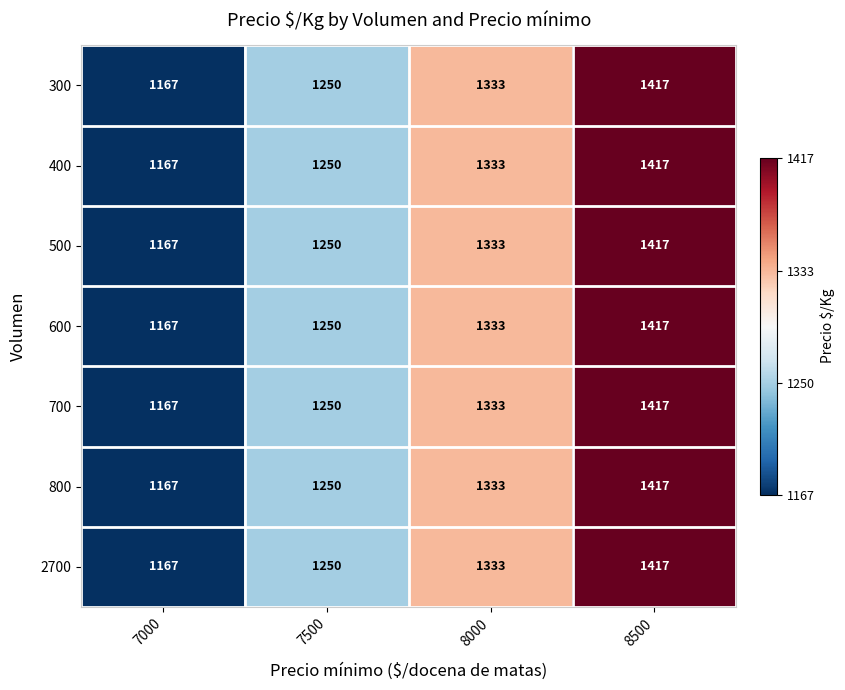

List the labels in order of 700 value, largest first.

8500, 8000, 7500, 7000